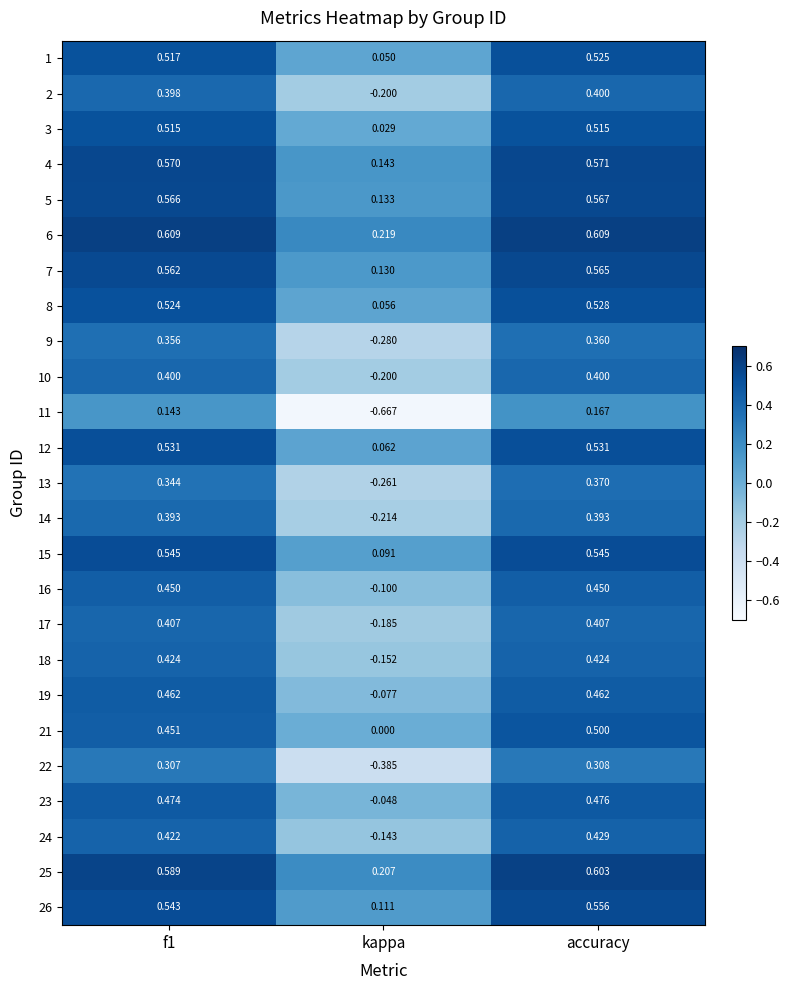

Is the value of 3 at f1 greater than the value of 13 at accuracy?

Yes